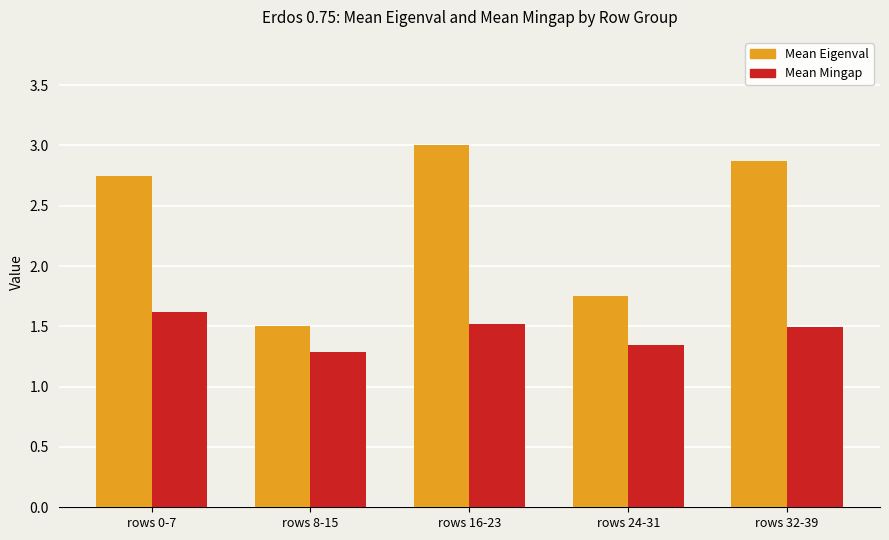

Which series has the largest total across all categories?

Mean Eigenval